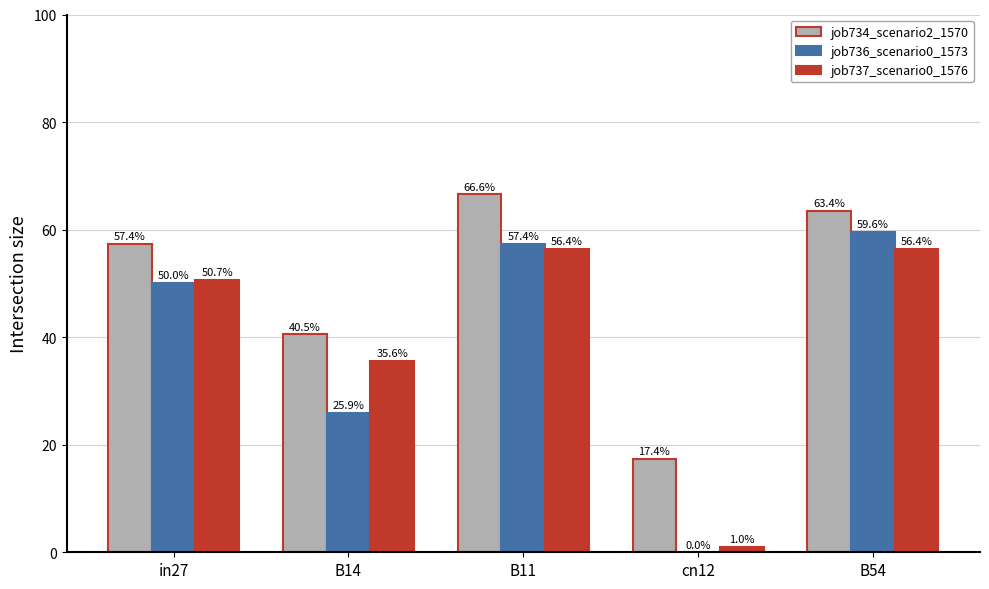

Which series changed the most between B14 and cn12?

job737_scenario0_1576